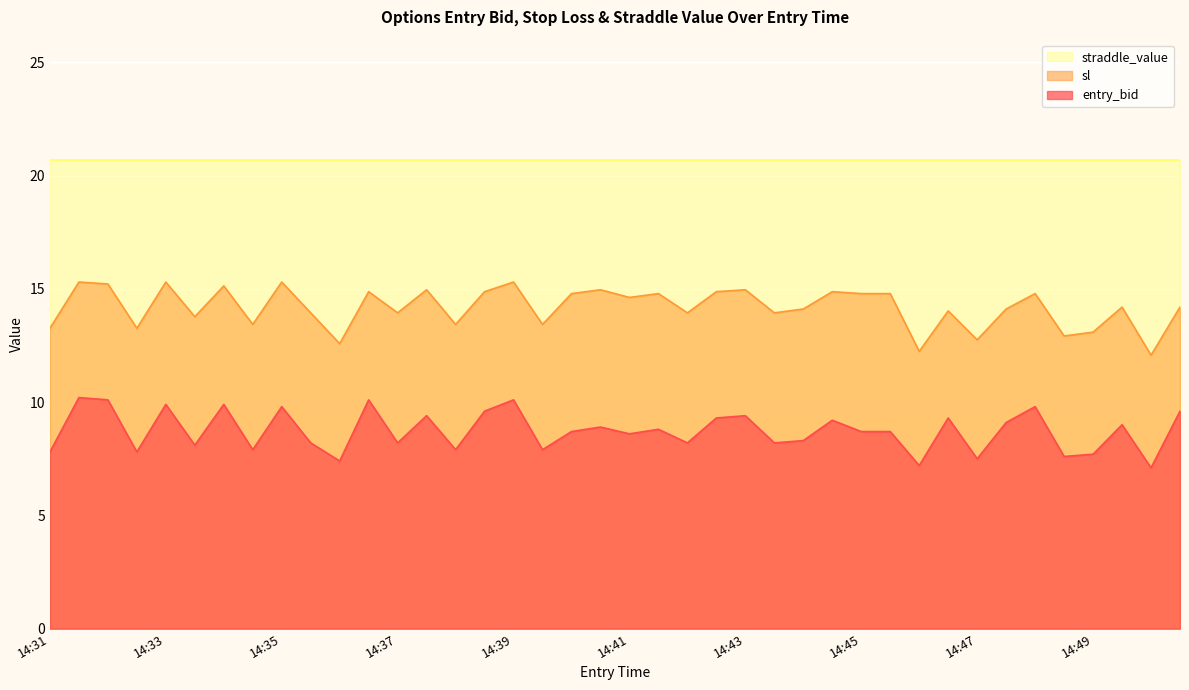

How many interior local valleys does the entry_bid series have?

14